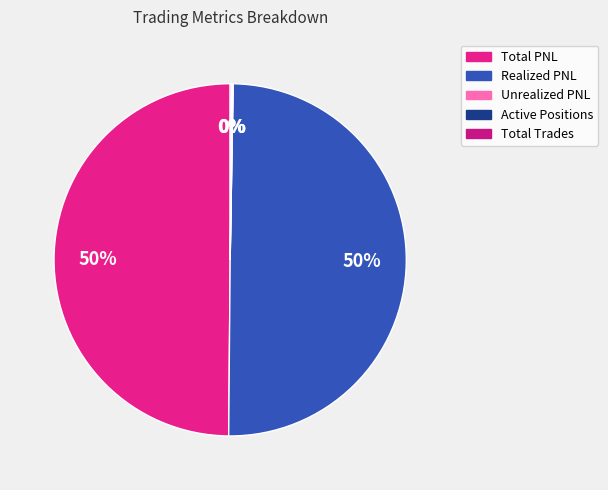

Does any single category account for the majority?

No